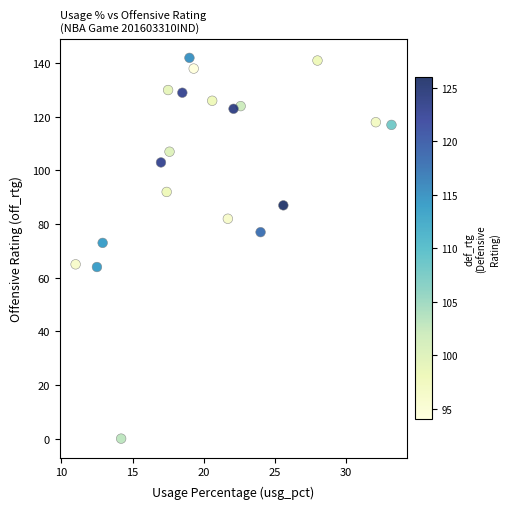

What Y value in the scatter plot is closest to 71?

73